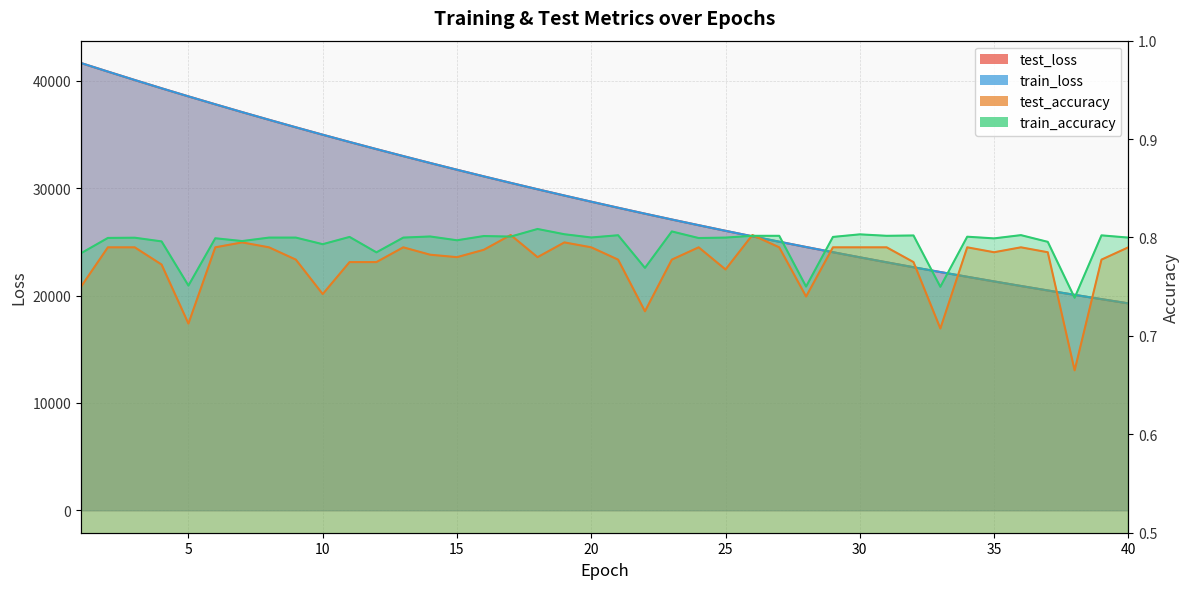

At 14, list the series in order from largest to smallest.

test_loss, train_loss, train_accuracy, test_accuracy